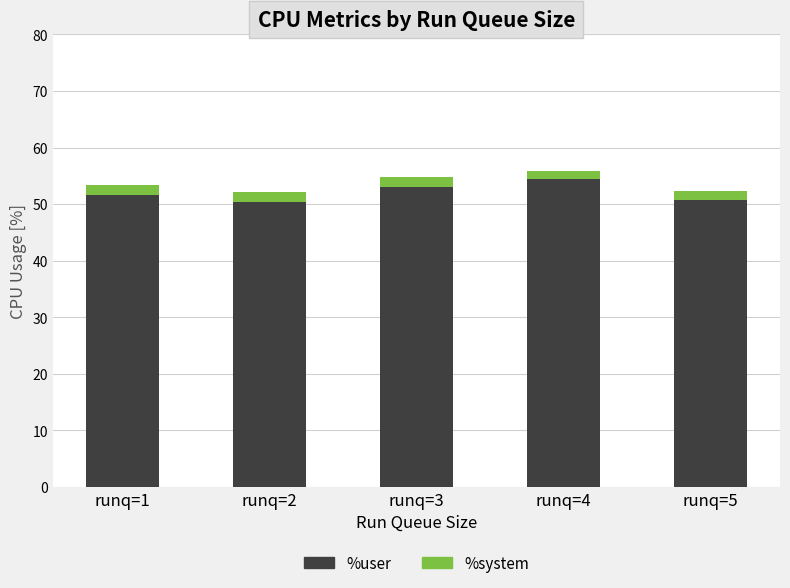

What is the total value across all series at runq=5?

52.3